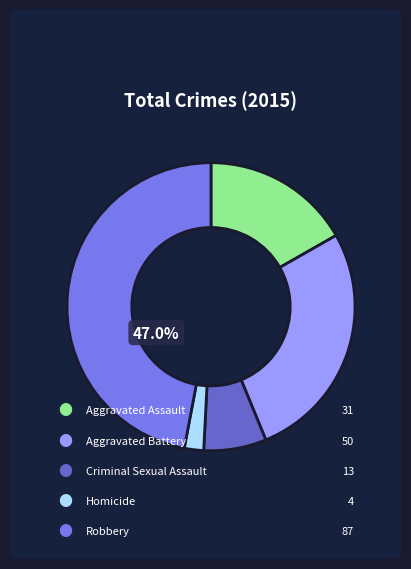

Is there a majority slice in this chart?

No